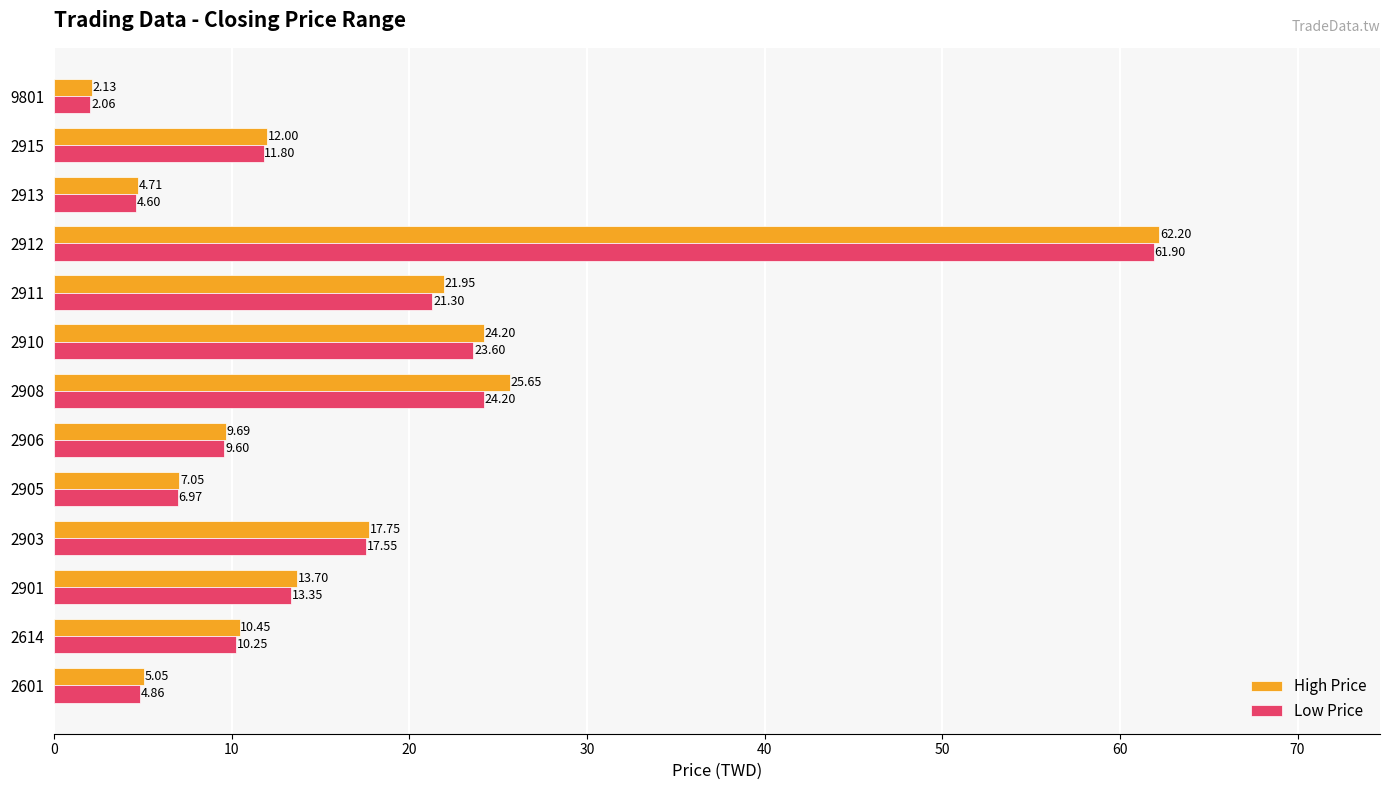

List the series in order of their peak value, lowest first.

Low Price, High Price